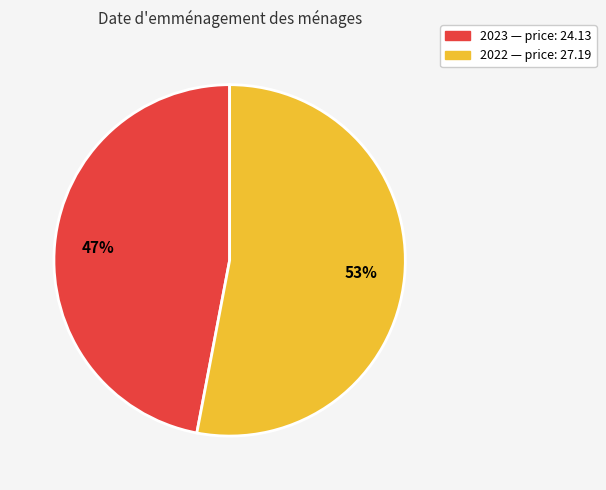

Is it true that 2022 is 39% of the pie?

False